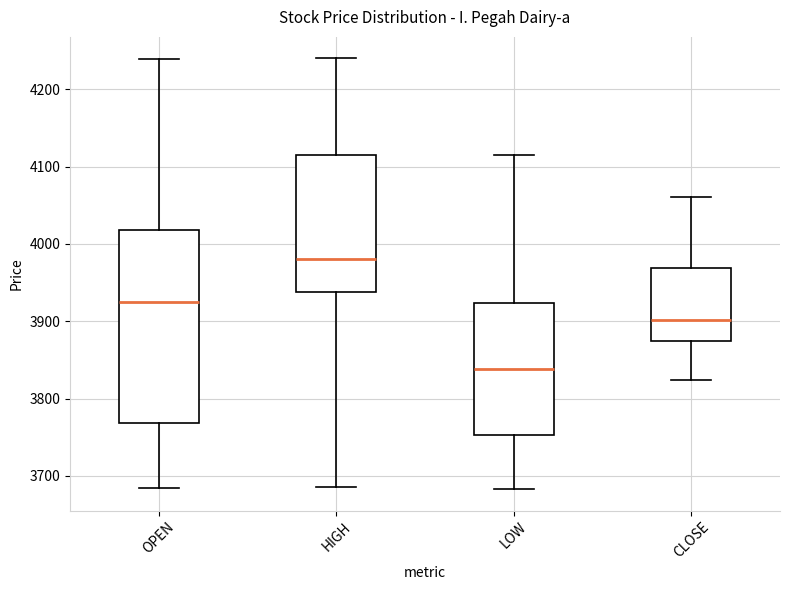

Reading left to right, transcribe this box plot: for each box, give where its median line is, the range the box spans, and where its two whiskers end, as read against the y-axis. The values are not printed on the chart, so give them approximately, as read against the axis.

OPEN: median 3920, box 3770 to 4020, whiskers 3680 to 4240
HIGH: median 3980, box 3940 to 4120, whiskers 3690 to 4240
LOW: median 3840, box 3750 to 3920, whiskers 3680 to 4120
CLOSE: median 3900, box 3870 to 3970, whiskers 3820 to 4060